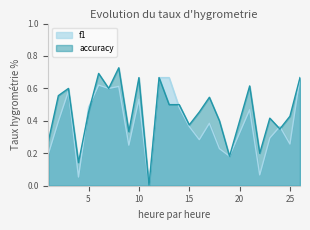

What is the sum of the f1 values at 18 and 23?

0.5